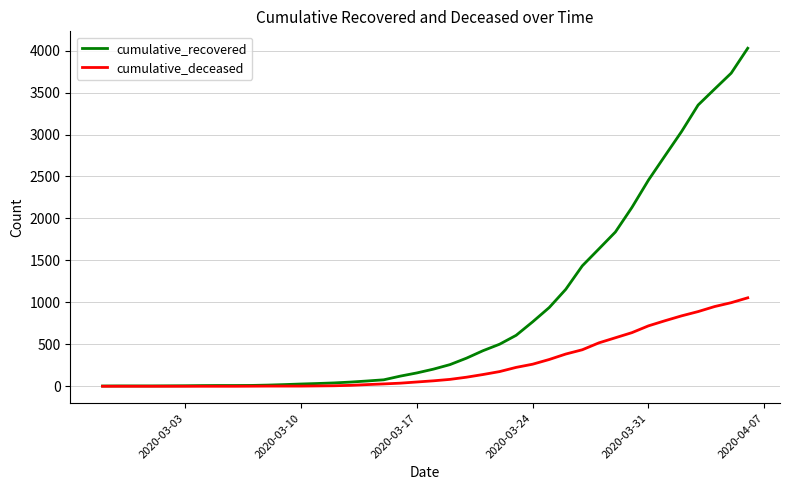

Rank the series by their maximum value, from lowest to highest.

cumulative_deceased, cumulative_recovered